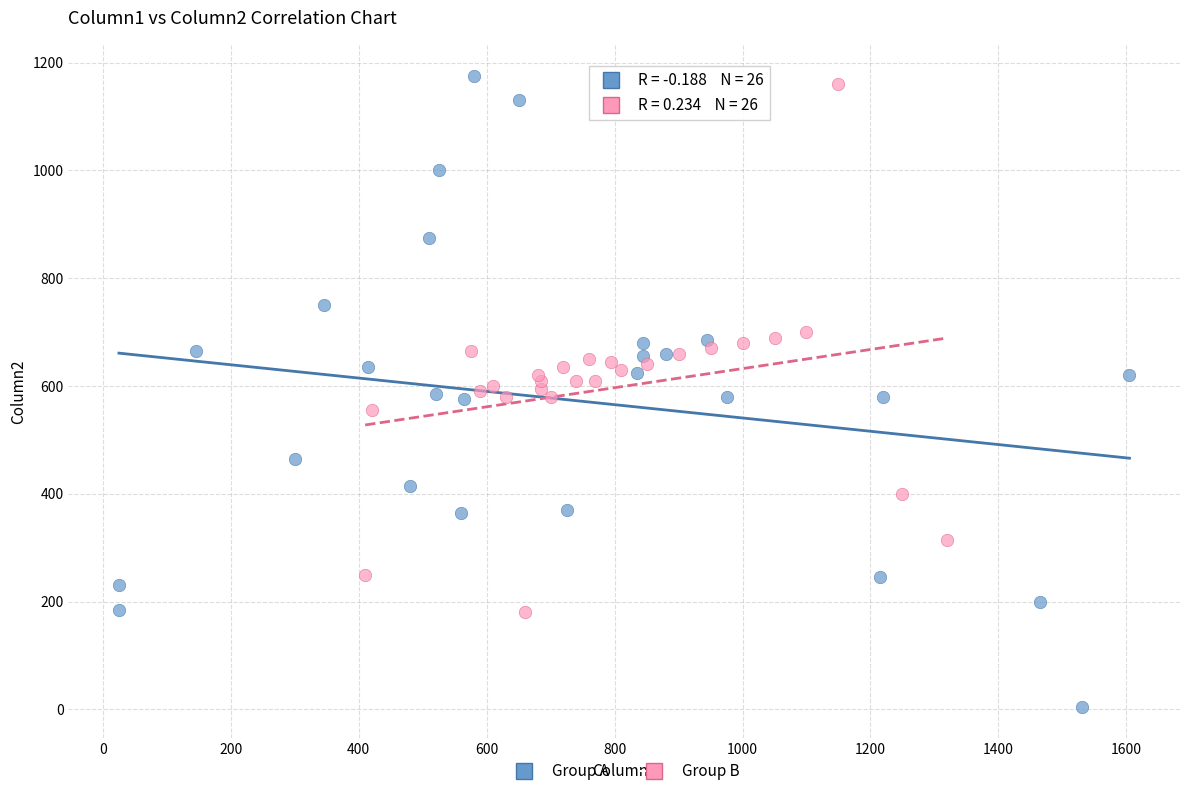

Which series reaches the minimum Y coordinate?

Group A